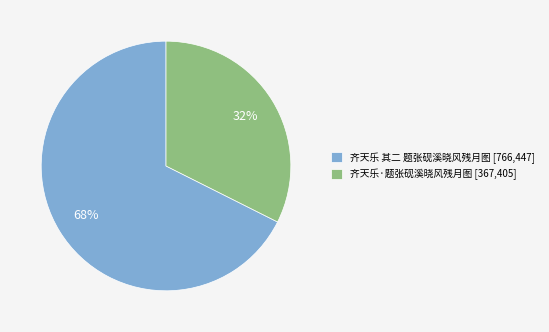

Is there a majority slice in this chart?

Yes